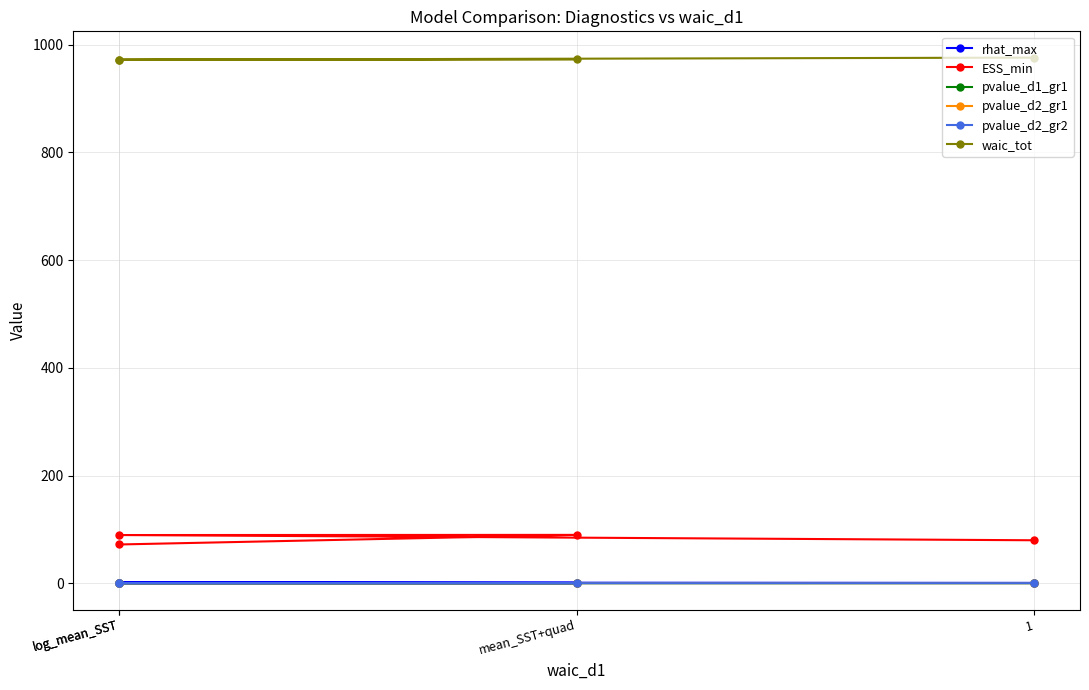

True or false: pvalue_d2_gr1 and rhat_max intersect in this chart.

False